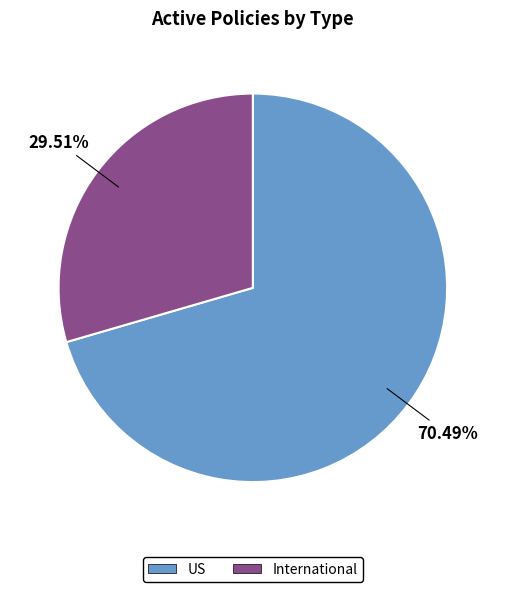

To the nearest percent, what portion does US represent?

70%